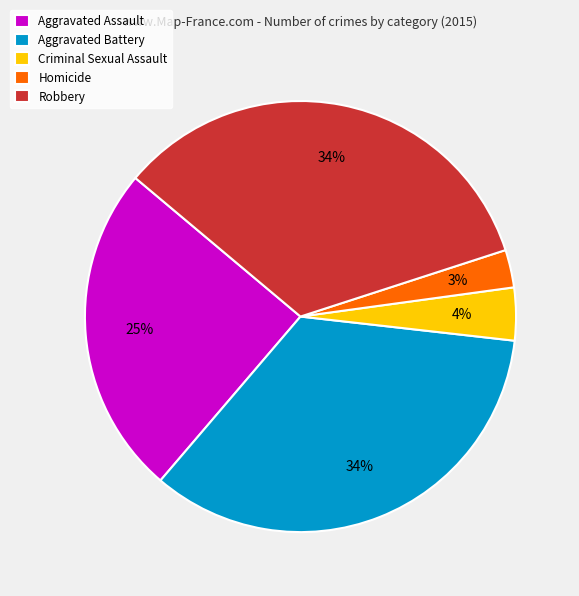

Does Criminal Sexual Assault account for over 50% of the chart?

No